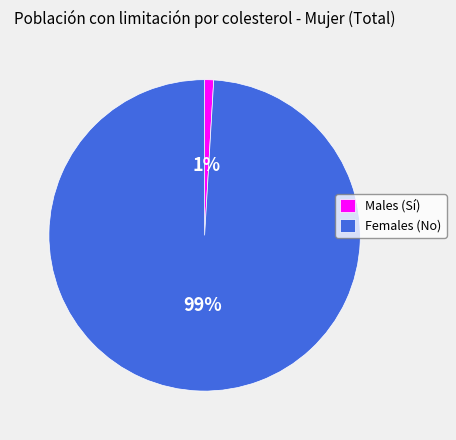

Do Males (Sí) and Females (No) together represent more than half of the pie?

Yes